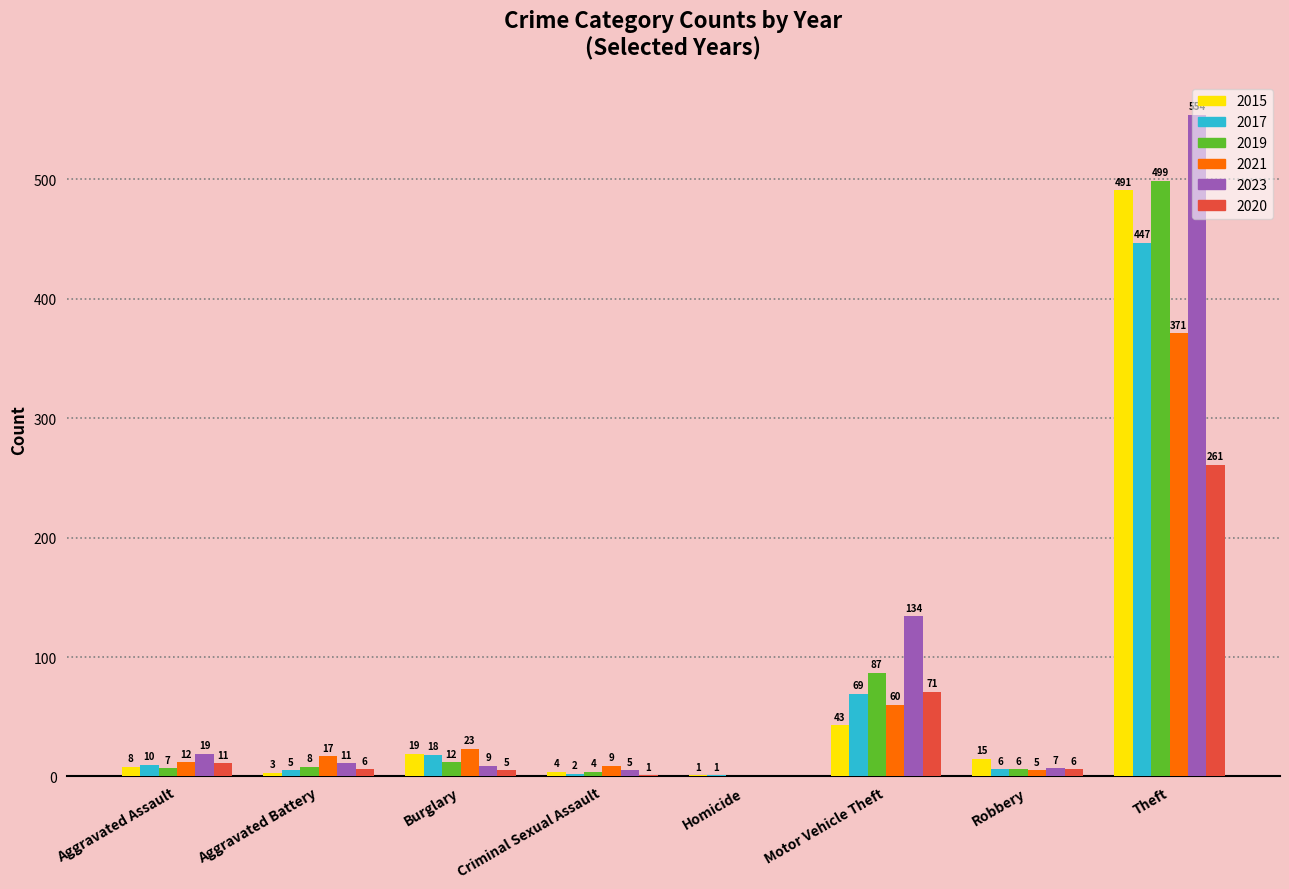

Reading right to left, transcribe all the data shown in this chart.

2015: 491	15	43	1	4	19	3	8
2017: 447	6	69	1	2	18	5	10
2019: 499	6	87	0	4	12	8	7
2021: 371	5	60	0	9	23	17	12
2023: 554	7	134	0	5	9	11	19
2020: 261	6	71	0	1	5	6	11